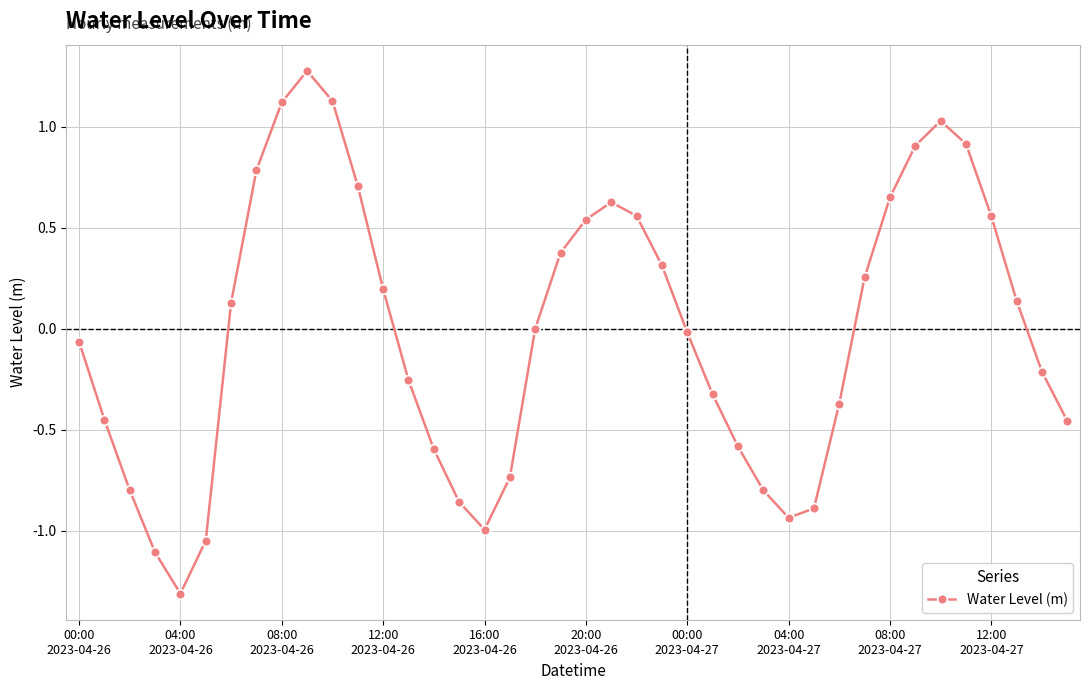

How many interior local valleys (lower than both neighbors) does the data have?

3